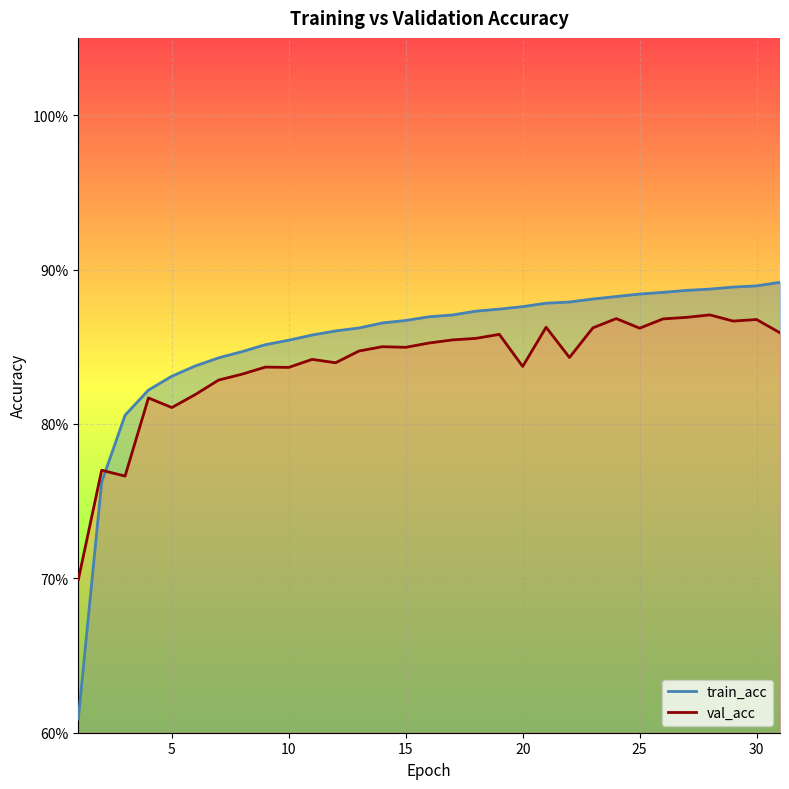

What is the sum of all train_acc values?

26.5